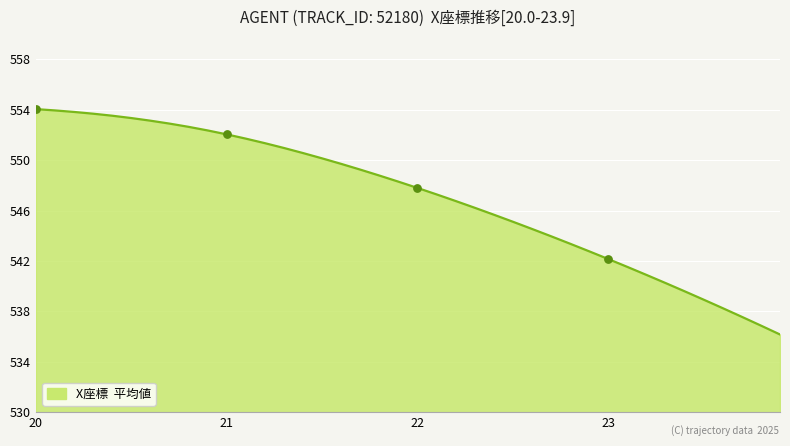

What is the minimum value shown in the chart?

536.2